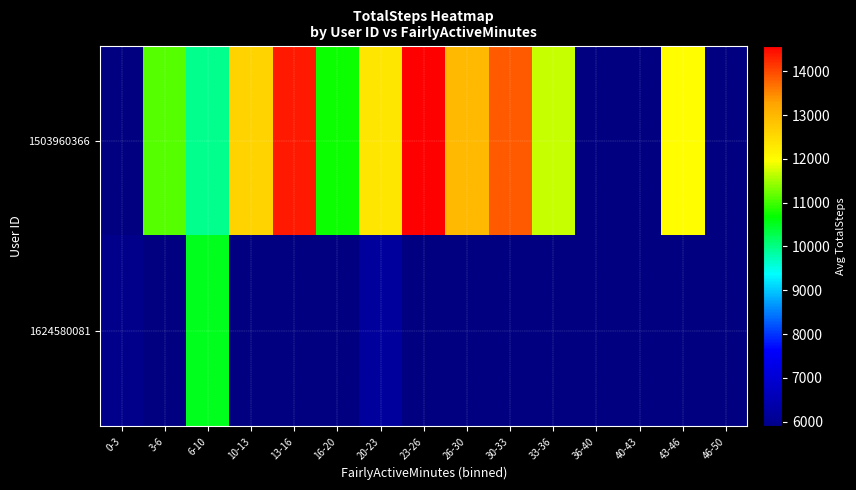

Which has a higher value, 26-30 or 43-46?

26-30